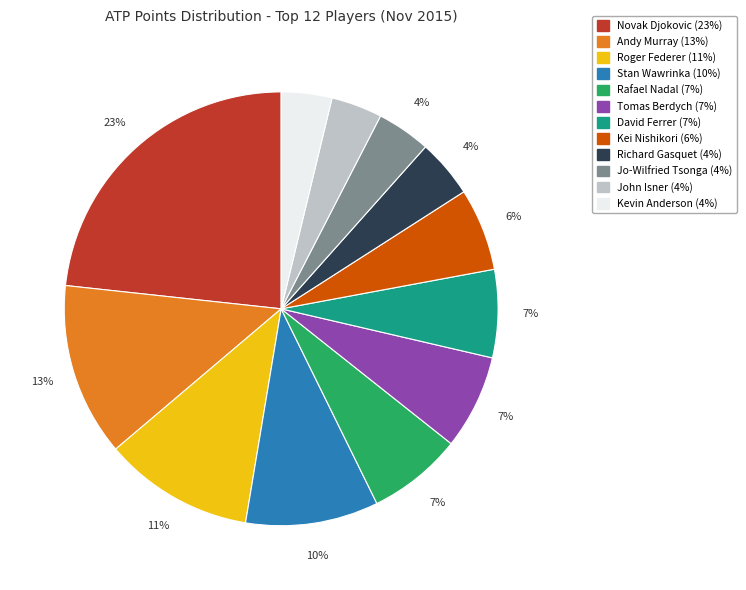

The Rafael Nadal slice represents 7% of the pie. True or false?

True